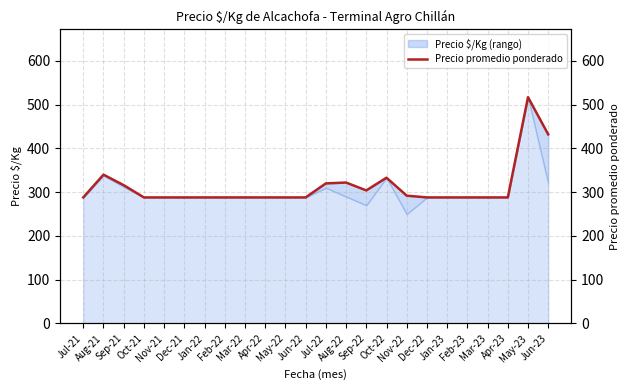

What is the average value?

312